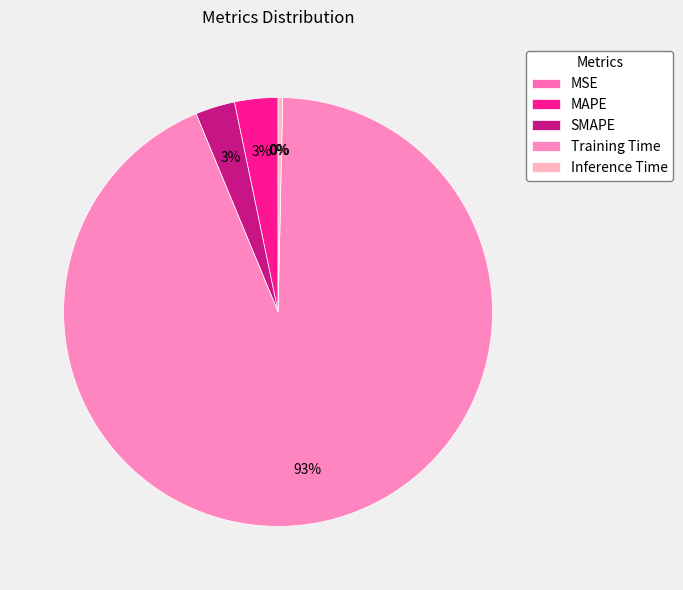

To the nearest percent, what is the difference between the largest and smallest slice percentages?

93%